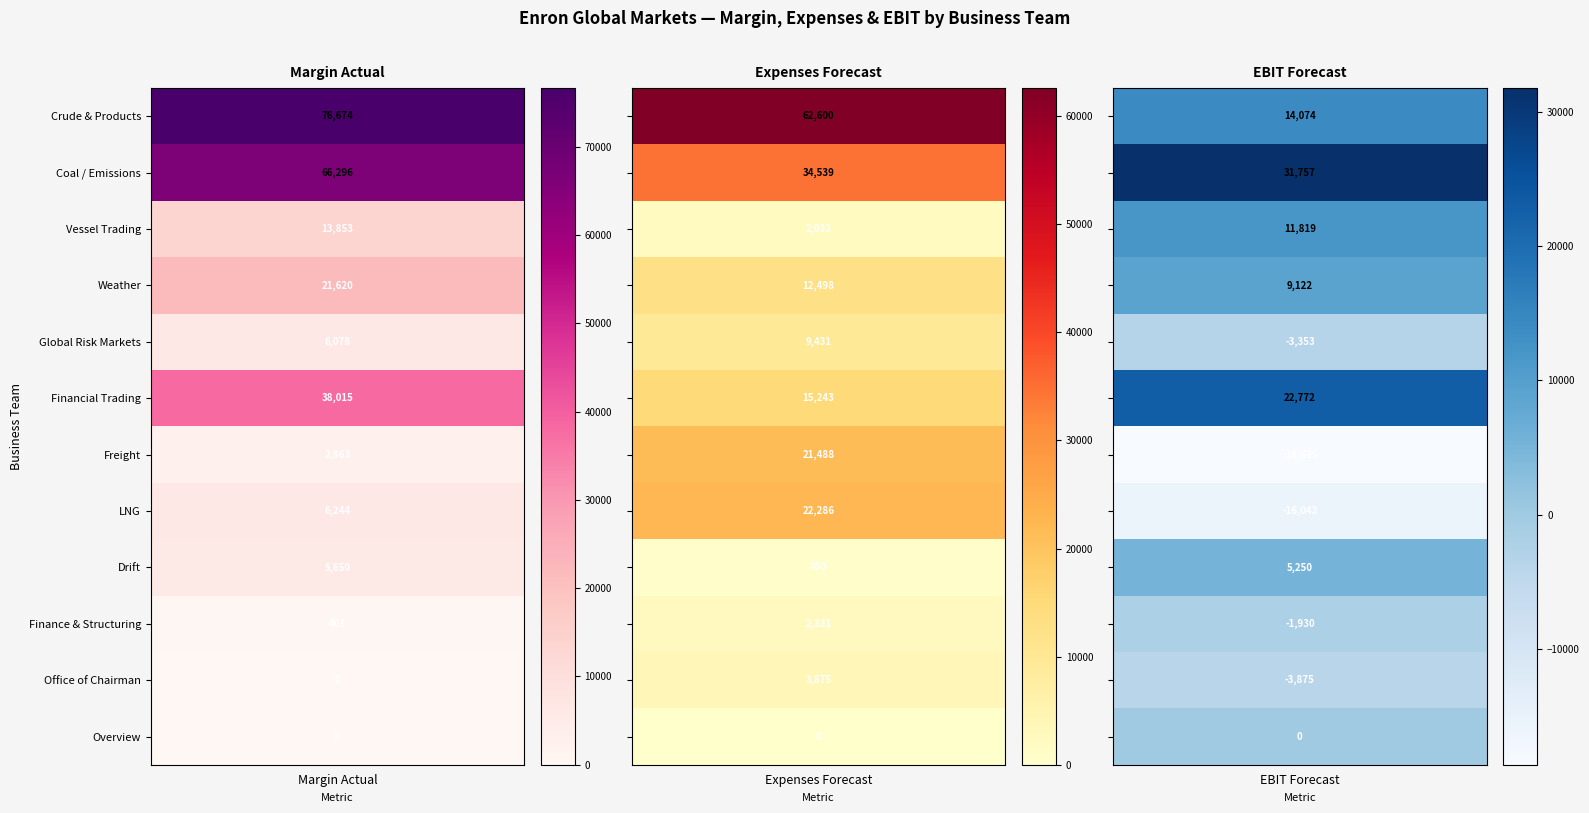

Reading left to right, extract all data points from this chart.

Crude & Products: 0=76673.8	1=62600.2	2=14073.6
Coal / Emissions: 0=66296.3	1=34539.2	2=31757.1
Vessel Trading: 0=13852.7	1=2033.3	2=11819.4
Weather: 0=21619.9	1=12498.1	2=9121.8
Global Risk Markets: 0=6077.9	1=9430.7	2=-3352.8
Financial Trading: 0=38015.2	1=15243.4	2=22771.8
Freight: 0=2863.2	1=21487.9	2=-18624.7
LNG: 0=6243.6	1=22286.4	2=-16042.9
Drift: 0=5649.7	1=399.8	2=5249.9
Finance & Structuring: 0=401.5	1=2331.3	2=-1929.8
Office of Chairman: 0=0.0	1=3875.3	2=-3875.3
Overview: 0=0.0	1=0.0	2=0.0